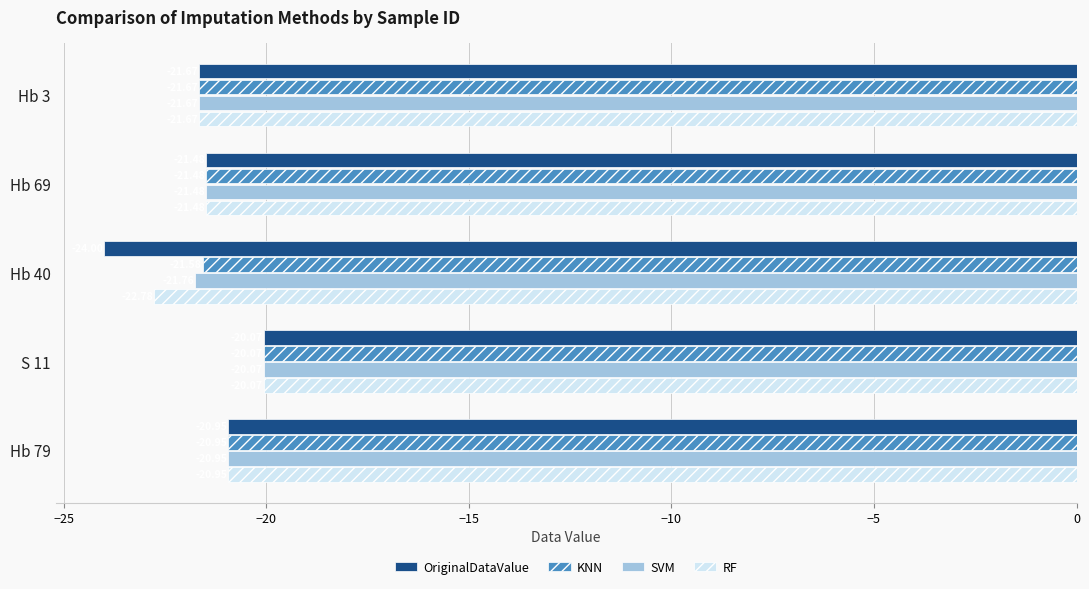

What is the sum of all RF values?

-107.0